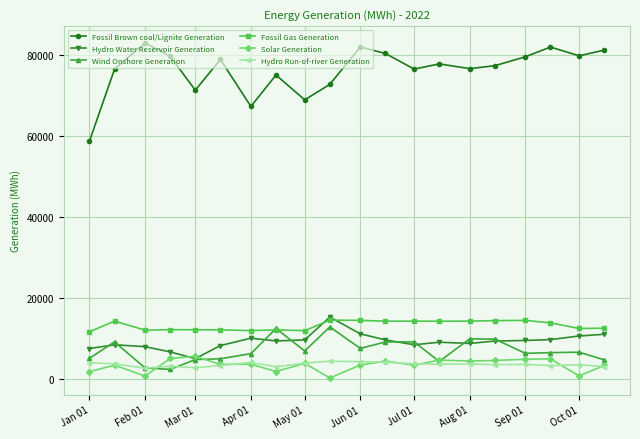

Is this an area chart (filled region under the line)?

No